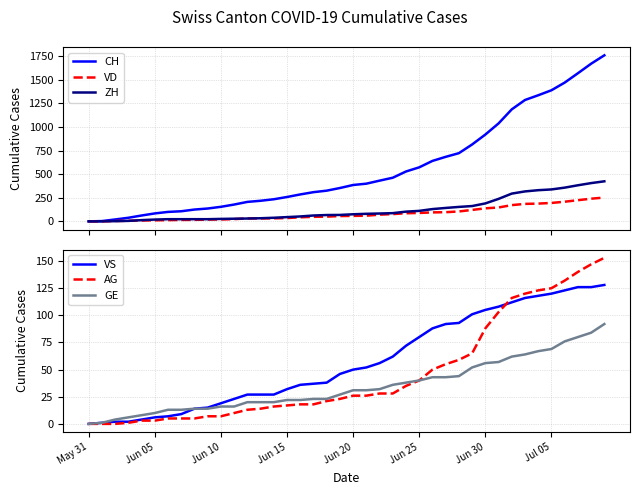

Reading left to right, what are all the values shown in this chart?

CH: 0	3	20	38	62	84	100	107	125	136	154	178	206	218	234	258	285	309	325	353	385	399	431	462	528	572	640	683	722	814	919	1037	1186	1285	1335	1388	1469	1568	1669	1758
VD: 0	0	4	6	9	11	13	15	16	19	20	24	31	31	32	35	43	48	50	56	58	60	71	77	86	89	95	97	105	121	138	147	172	185	188	195	208	224	240	252
ZH: 0	0	2	5	13	19	23	23	23	23	26	28	30	33	38	45	52	62	67	68	75	80	83	87	103	111	130	142	153	162	190	238	294	317	330	338	357	382	405	424
VS: 0	1	2	2	4	6	7	9	14	15	19	23	27	27	27	32	36	37	38	46	50	52	56	62	72	80	88	92	93	101	105	108	112	116	118	120	123	126	126	128
AG: 0	0	0	1	3	3	5	5	5	7	7	10	13	14	16	17	18	18	21	23	26	26	28	28	35	40	50	55	59	65	88	103	116	120	123	125	132	140	147	153
GE: 0	1	4	6	8	10	13	13	14	14	16	16	20	20	20	22	22	23	23	27	31	31	32	36	38	40	43	43	44	52	56	57	62	64	67	69	76	80	84	92